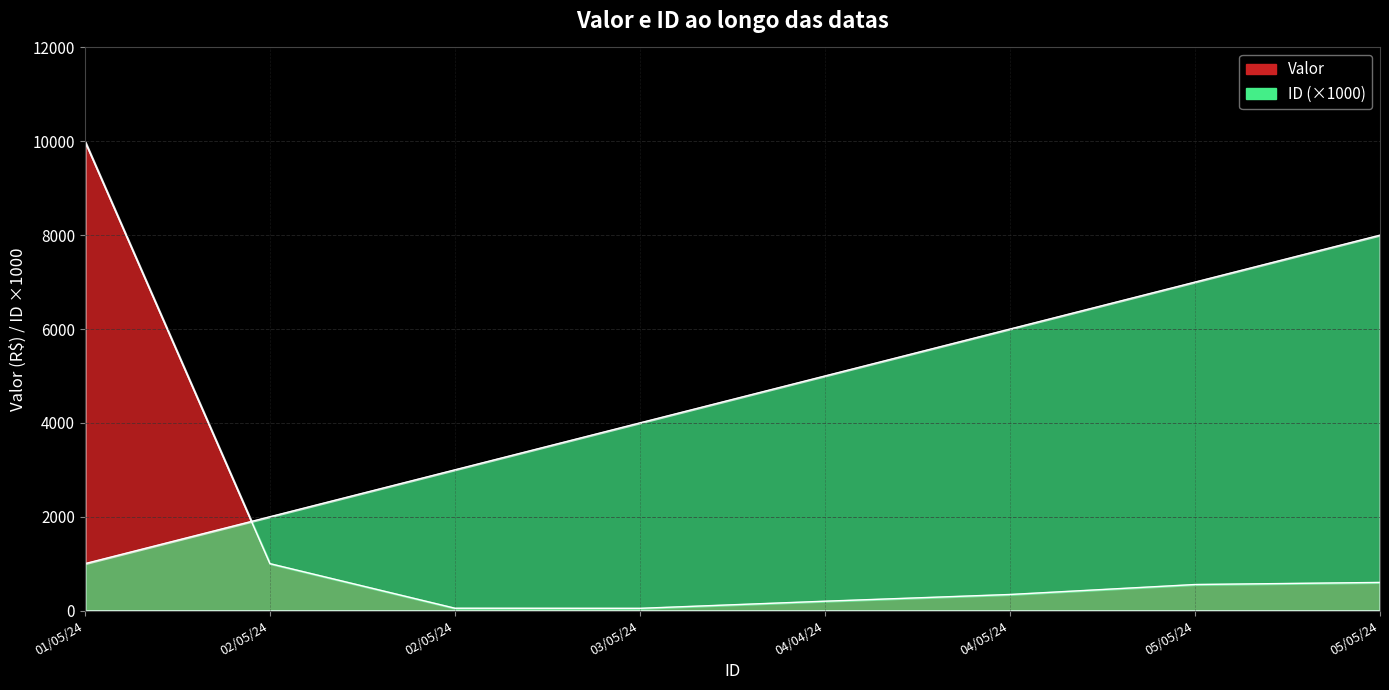

Rank the series by their maximum value, from lowest to highest.

ID, Valor